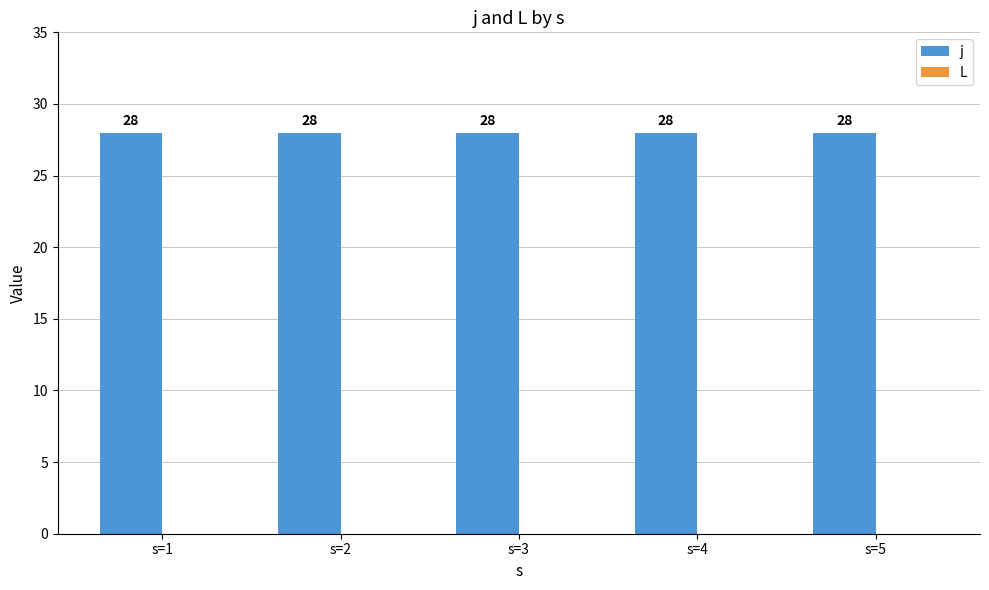

List the series in order of their peak value, lowest first.

L, j